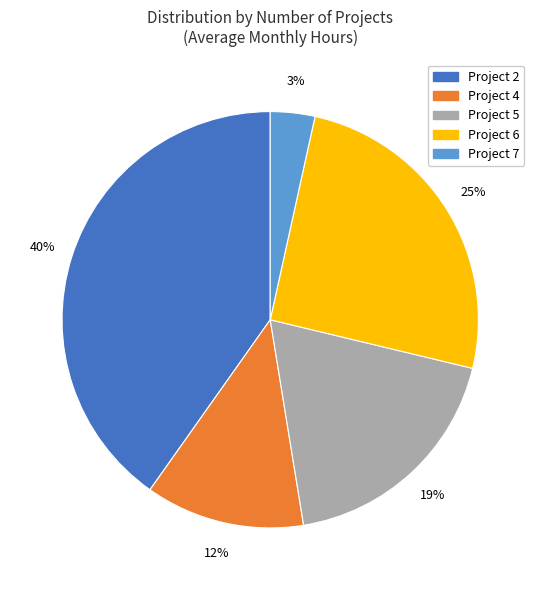

To the nearest percent, what is the difference between the largest and smallest slice percentages?

37%